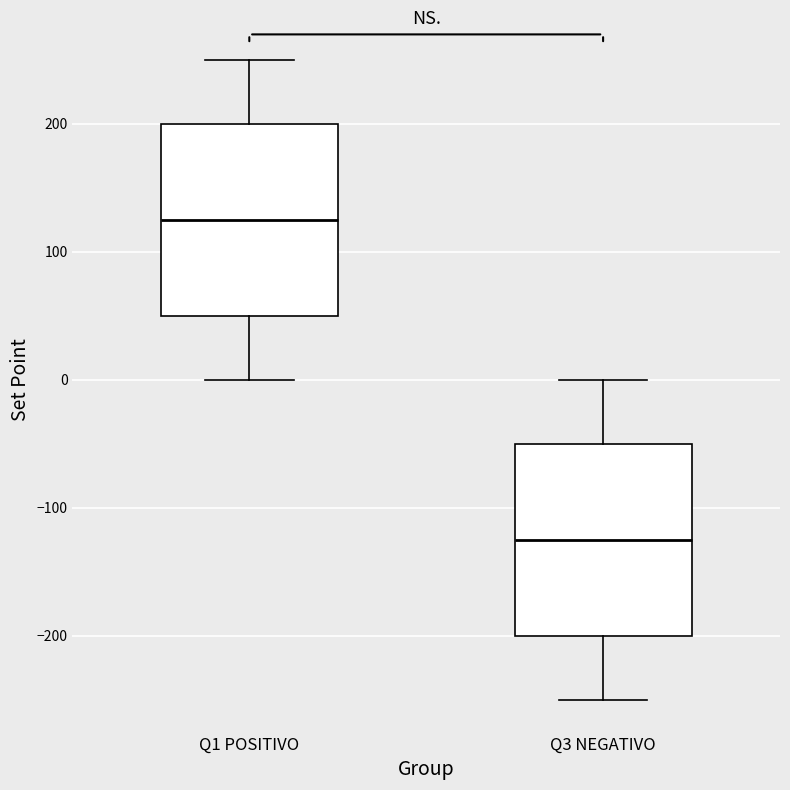

Which box's median line is the highest?

Q1 POSITIVO